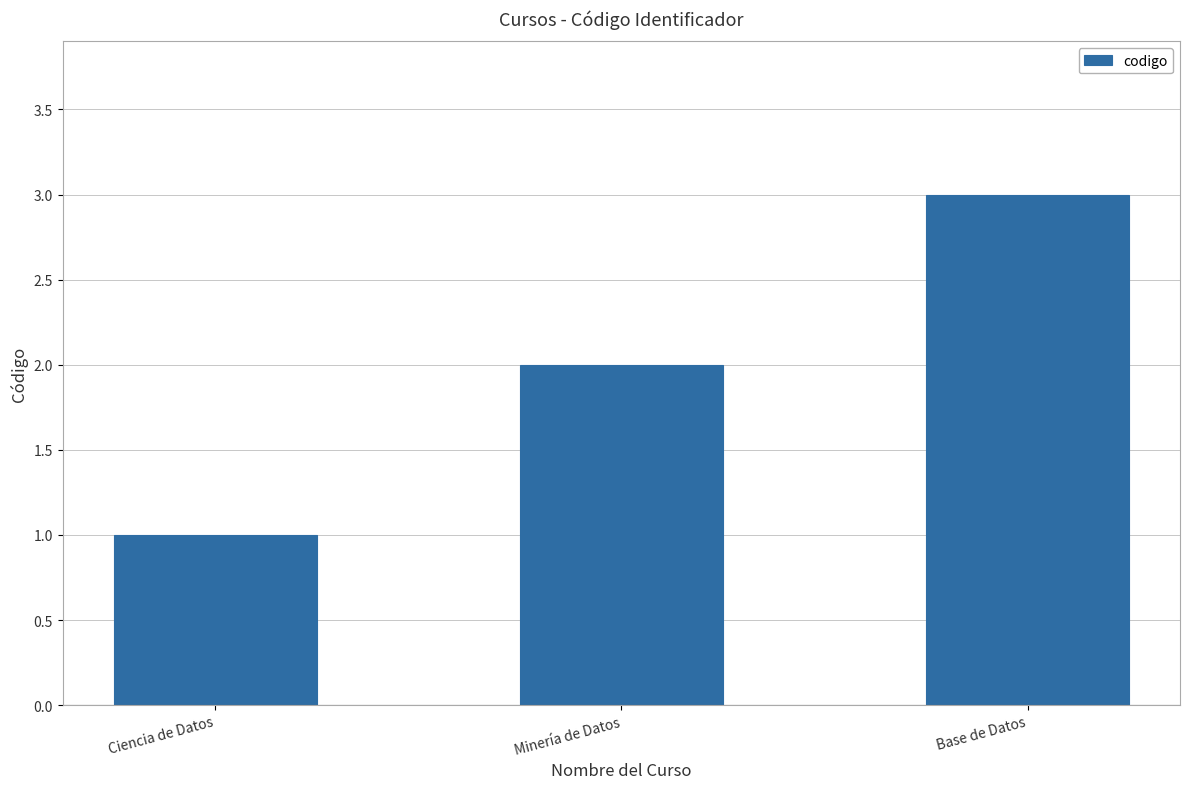

What is the change in value from Minería de Datos to Base de Datos?

+1